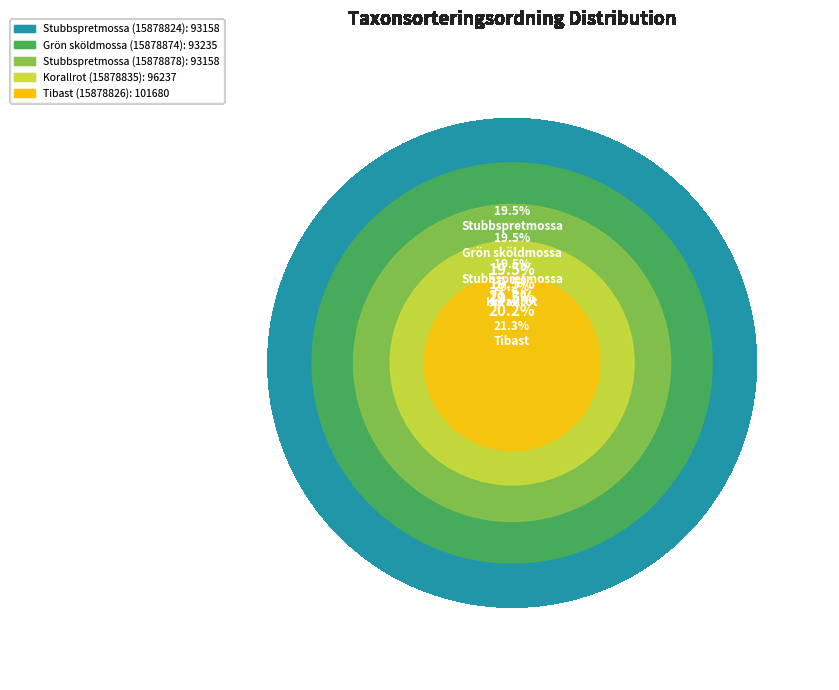

What percentage do Stubbspretmossa
(15878878) and Stubbspretmossa
(15878824) together represent?

39.0%